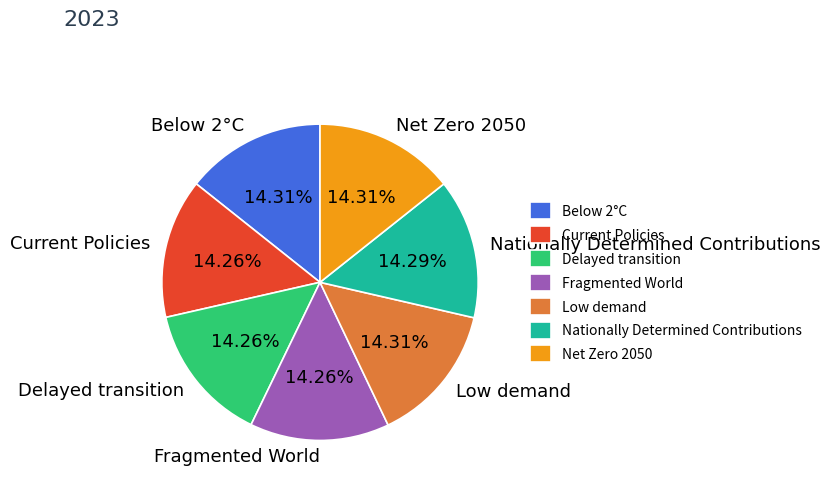

Is it true that Fragmented World is 14% of the pie?

True